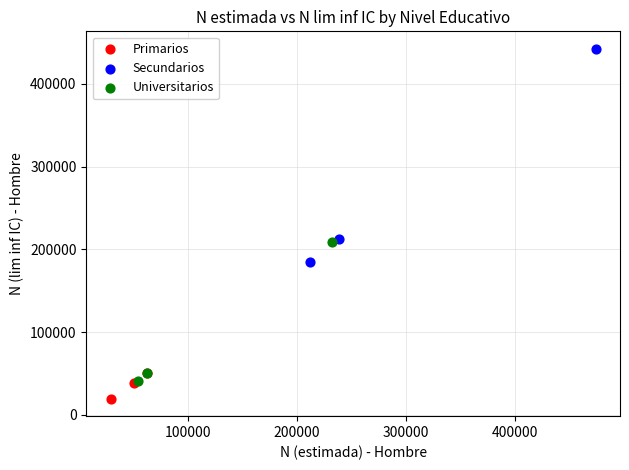

Which series contains the lowest Y value?

Primarios